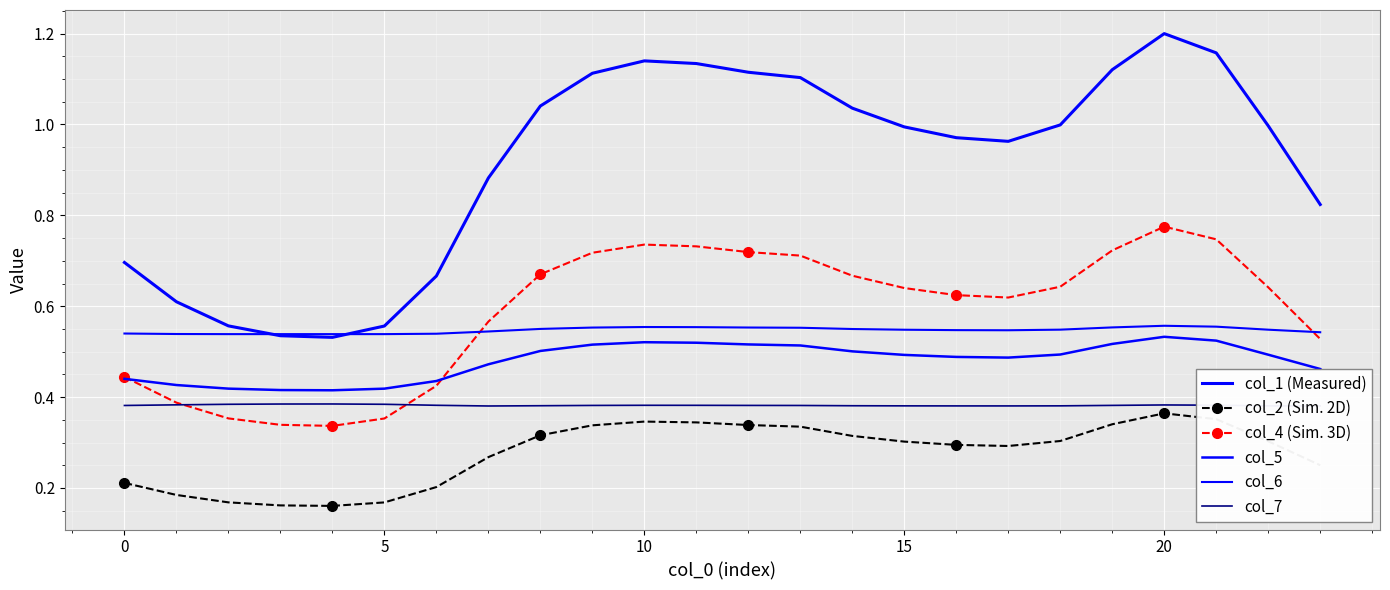

List the series in order of their peak value, highest first.

col_1 (Measured), col_4 (Sim. 3D), col_6, col_5, col_7, col_2 (Sim. 2D)